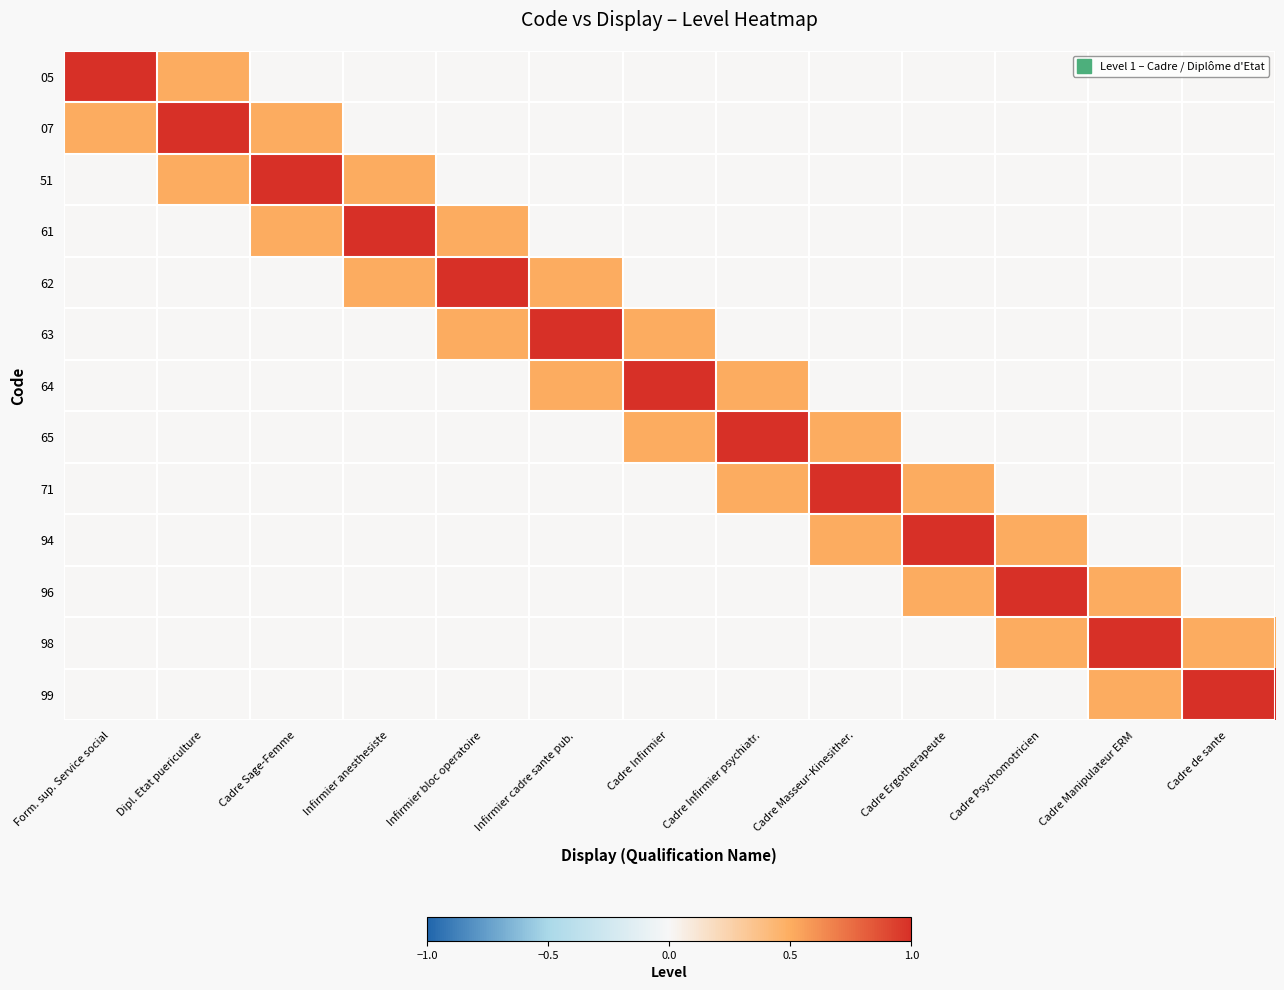

What is the spread (max minus min) of values at Infirmier cadre sante pub.?

1.0